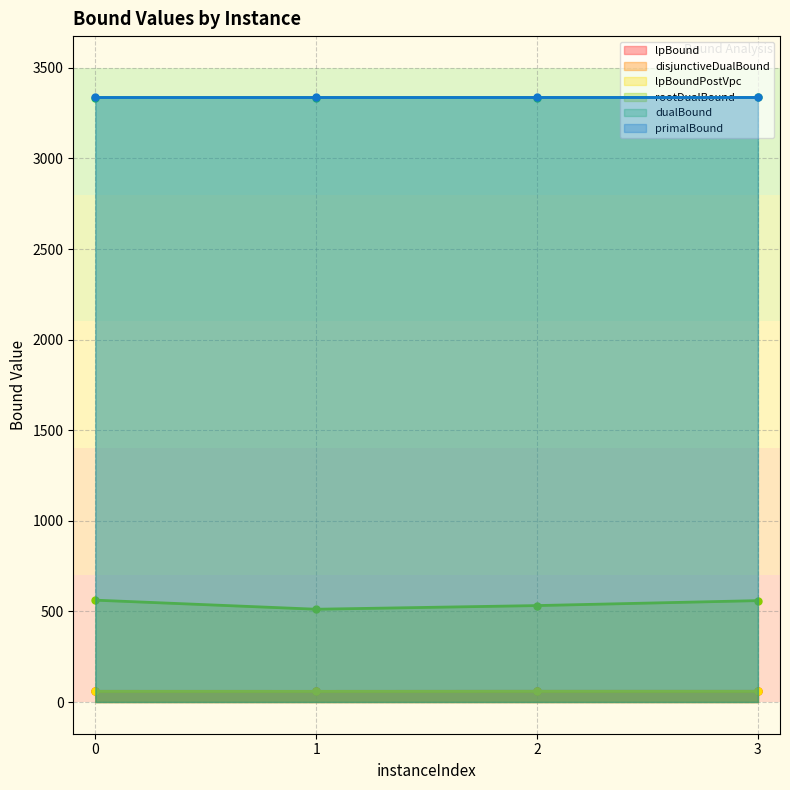

What is the total value across all series at 0?

7410.7